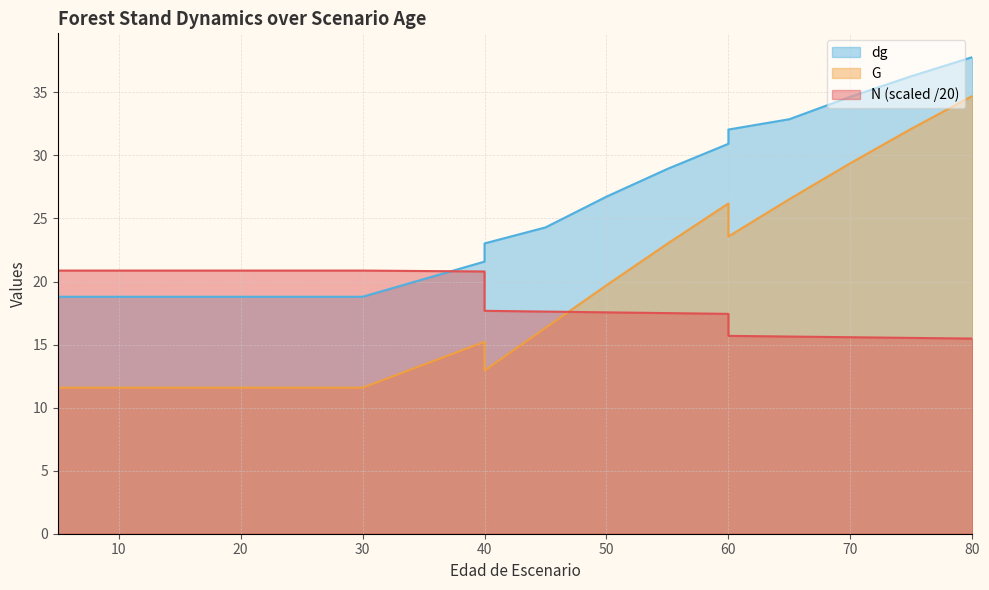

At which label does N first exceed 17?

5